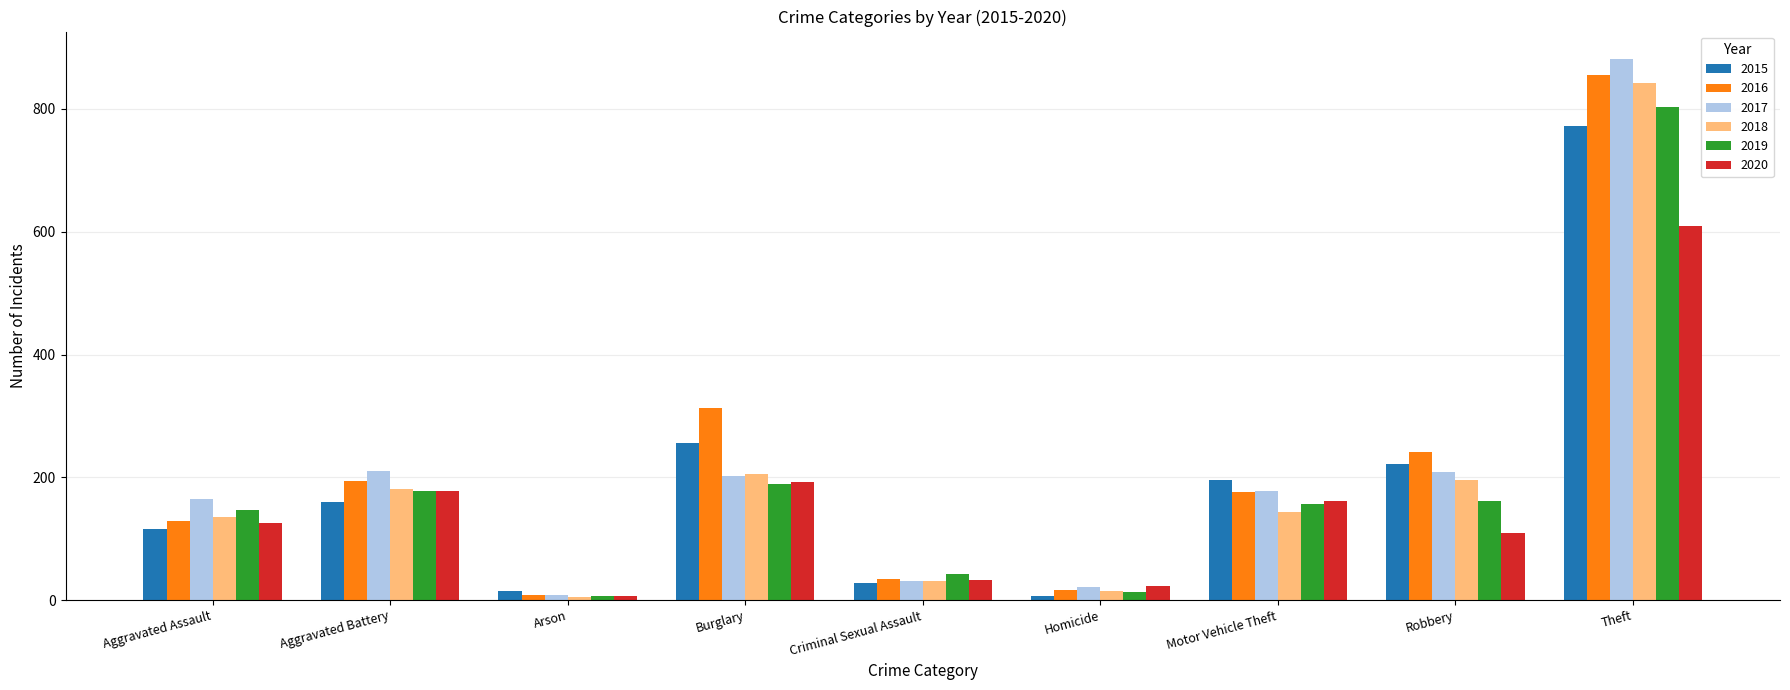

At which category is the sum across all series the highest?

Theft